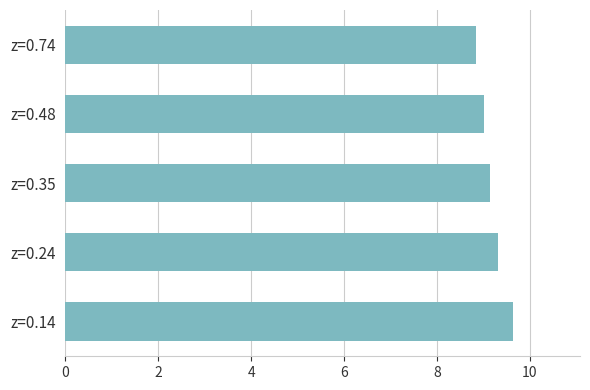

What is the greatest value displayed?

9.6